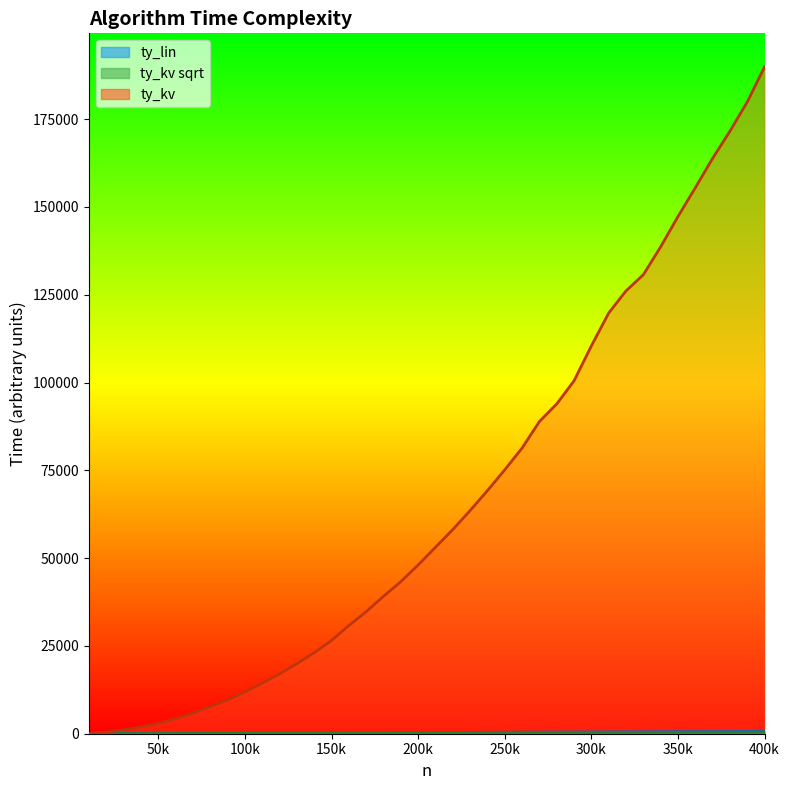

True or false: ty_kv sqrt and ty_kv intersect in this chart.

False